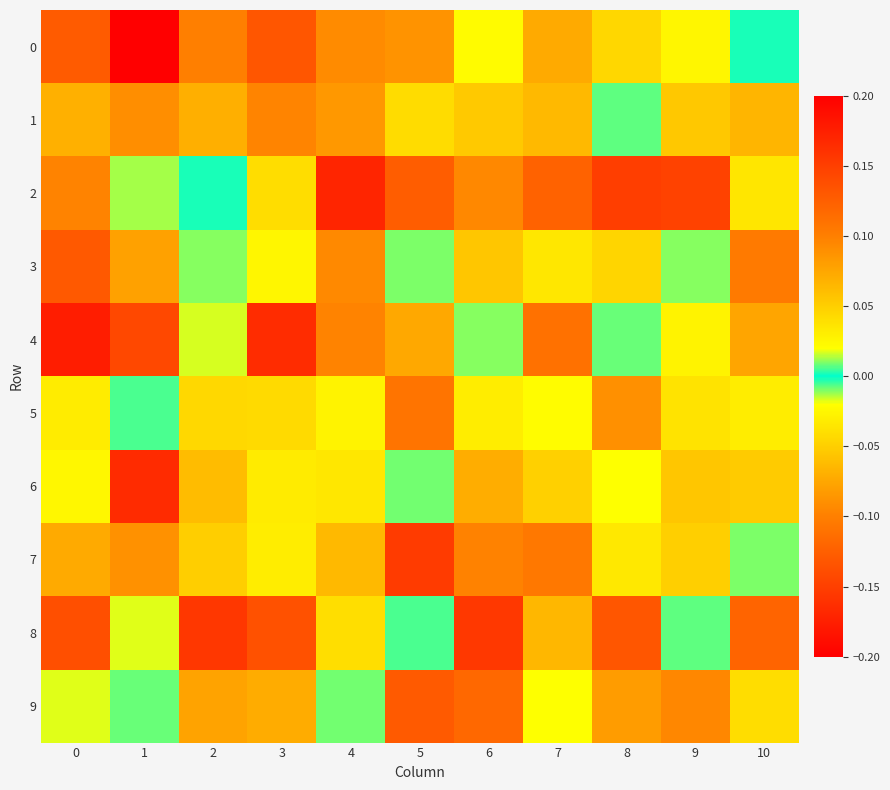

Which has a higher value, 10 or 4?

4